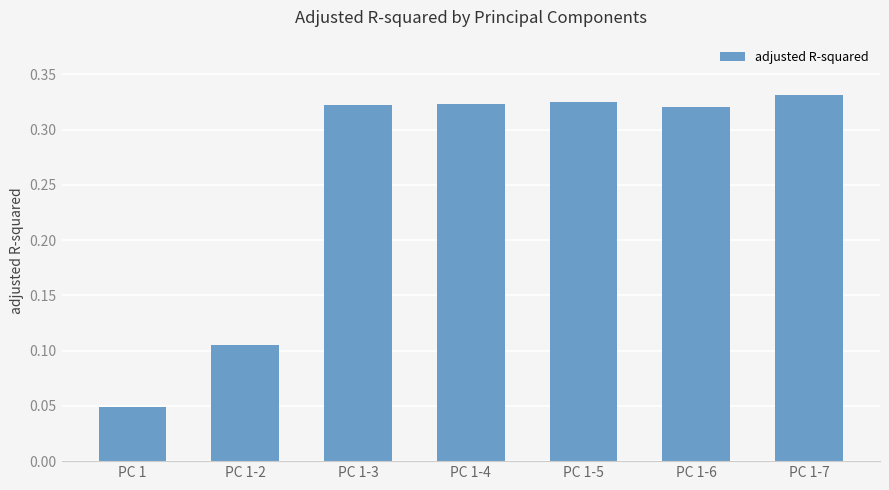

Which label corresponds to the smallest value in the chart?

PC 1